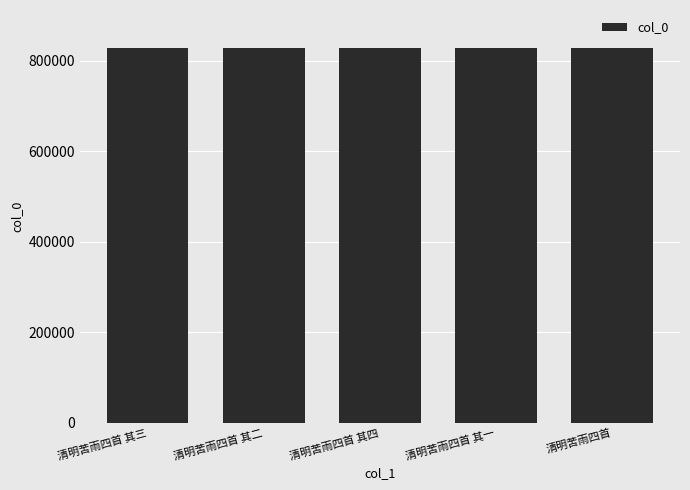

What is the approximate value at 清明苦雨四首 其一?

827439